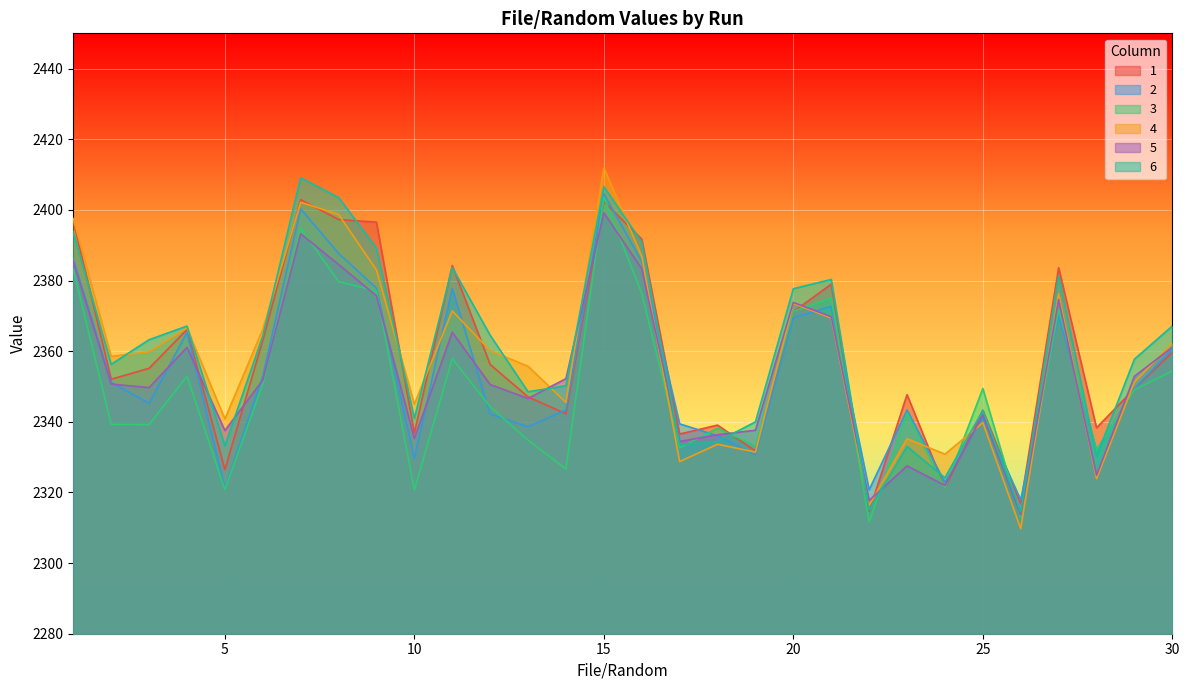

What are all the series names shown in the legend?

1, 2, 3, 4, 5, 6